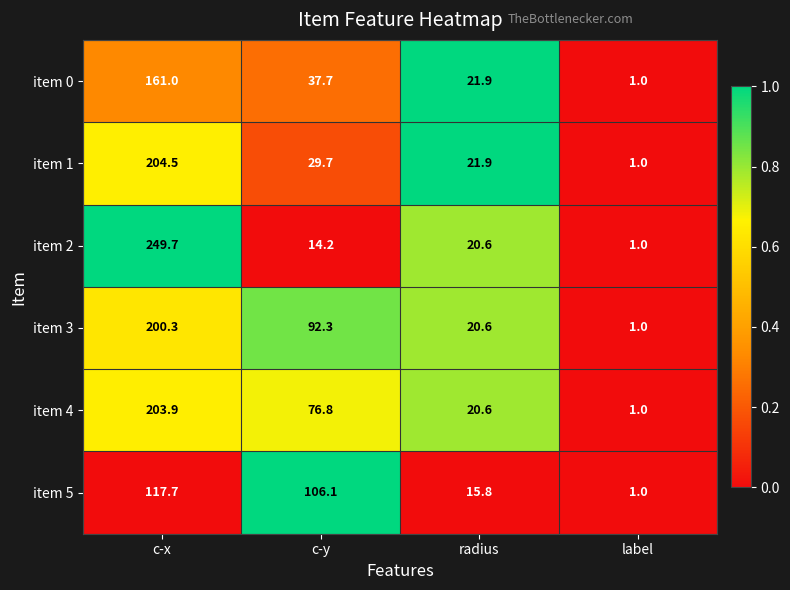

Is it true that item 1 equals 29.7 at c-y?

True